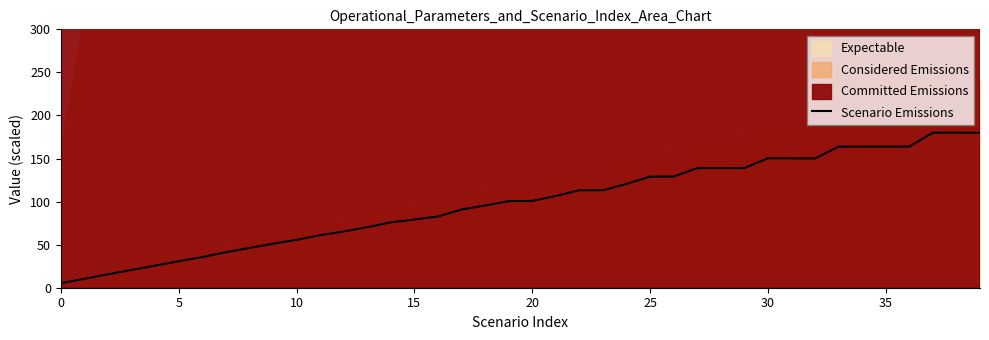

True or false: there are more than 0 points higher than both neighbors.

True